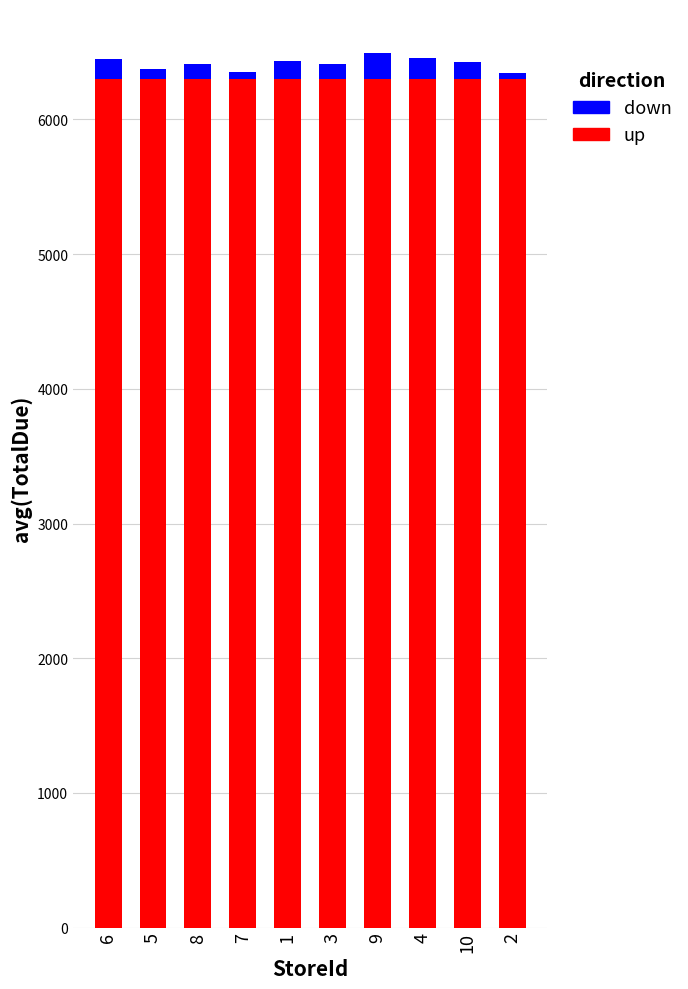

Reading right to left, transcribe the values for up.

6300.0	6300.0	6300.0	6300.0	6300.0	6300.0	6300.0	6300.0	6300.0	6300.0